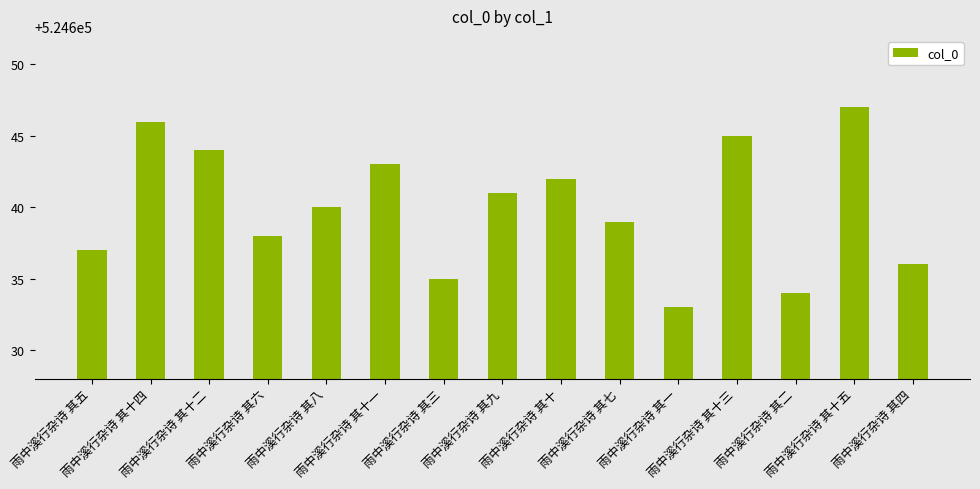

Reading left to right, transcribe all the data shown in this chart.

524637	524646	524644	524638	524640	524643	524635	524641	524642	524639	524633	524645	524634	524647	524636